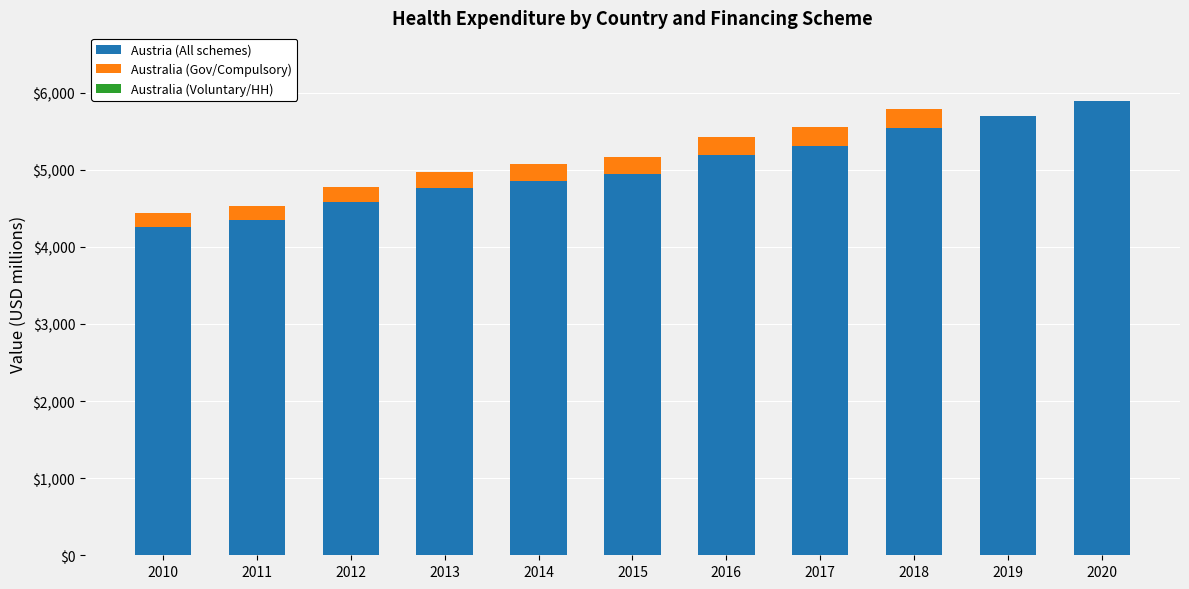

Is it true that Austria (All schemes) equals 4943.5 at 2015?

True